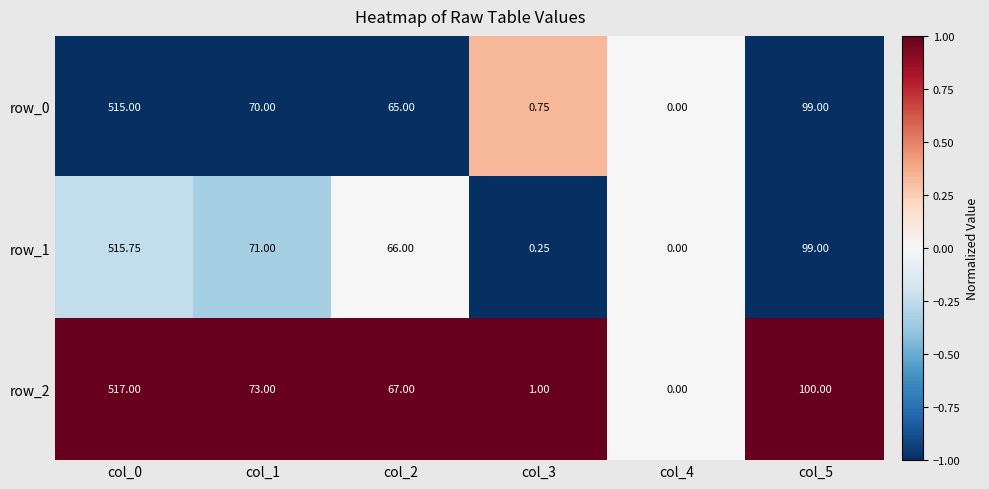

How many values in the row_1 series are below 71?

3